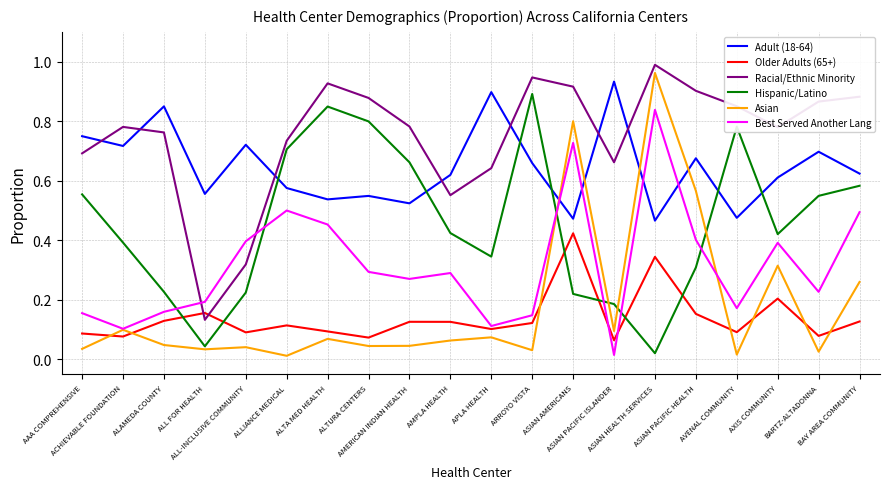

Rank the series at ASIAN HEALTH SERVICES from lowest to highest value.

Hispanic/Latino, Older Adults (65+), Adult (18-64), Best Served Another Lang, Asian, Racial/Ethnic Minority